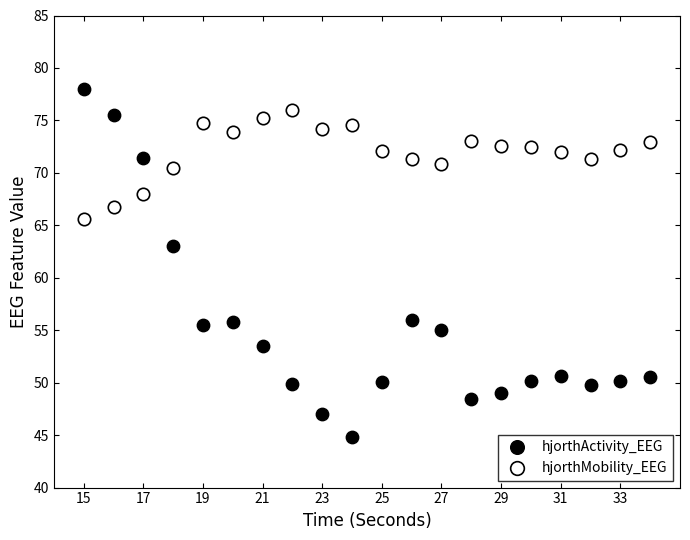

Across all data points, what is the range of X values (max minus min)?

19.0